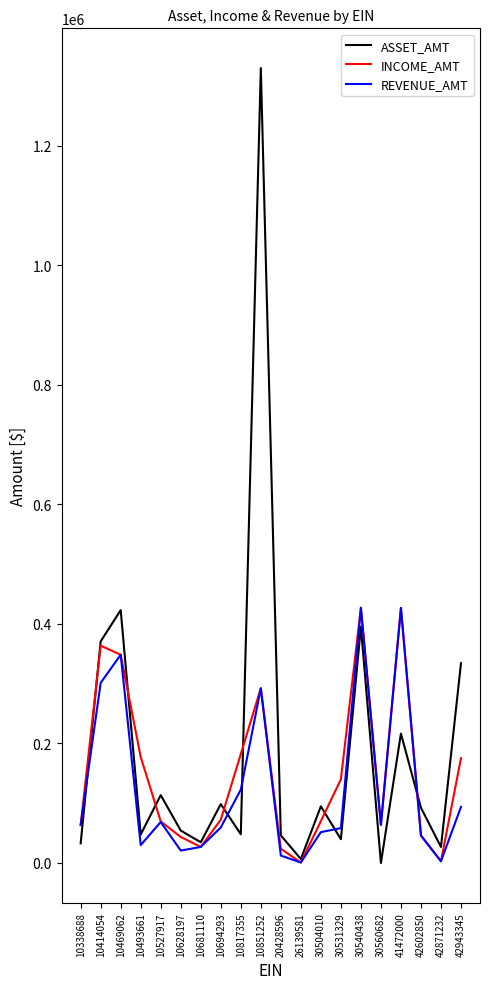

Is it true that ASSET_AMT equals 1329747 at 10851252?

True